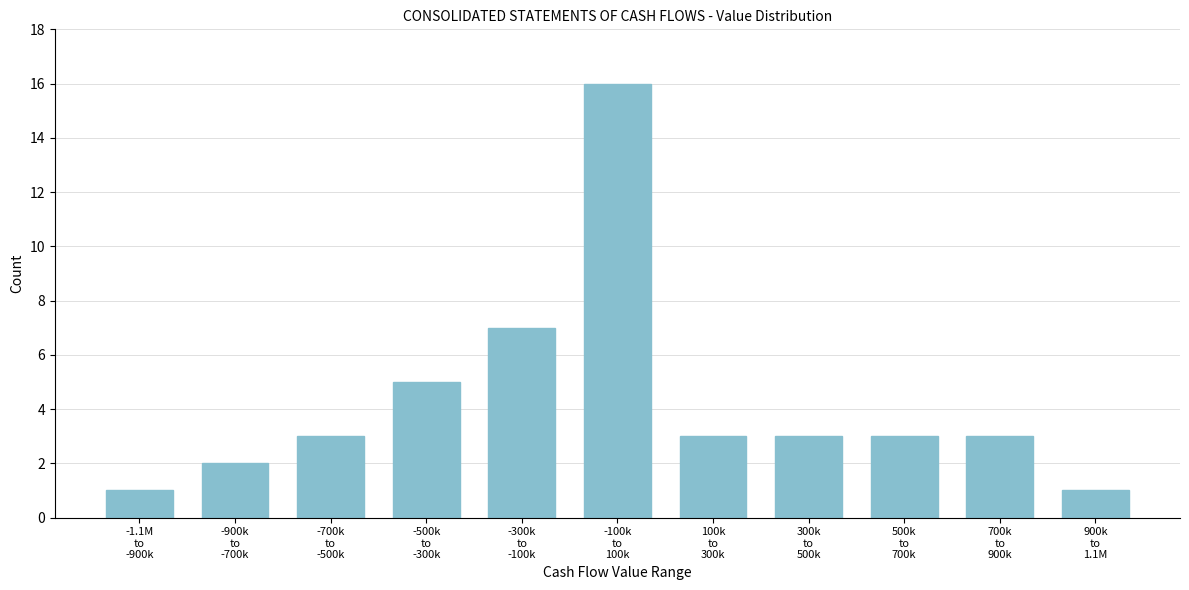

Reading left to right, transcribe all the data shown in this chart.

1	2	3	5	7	16	3	3	3	3	1